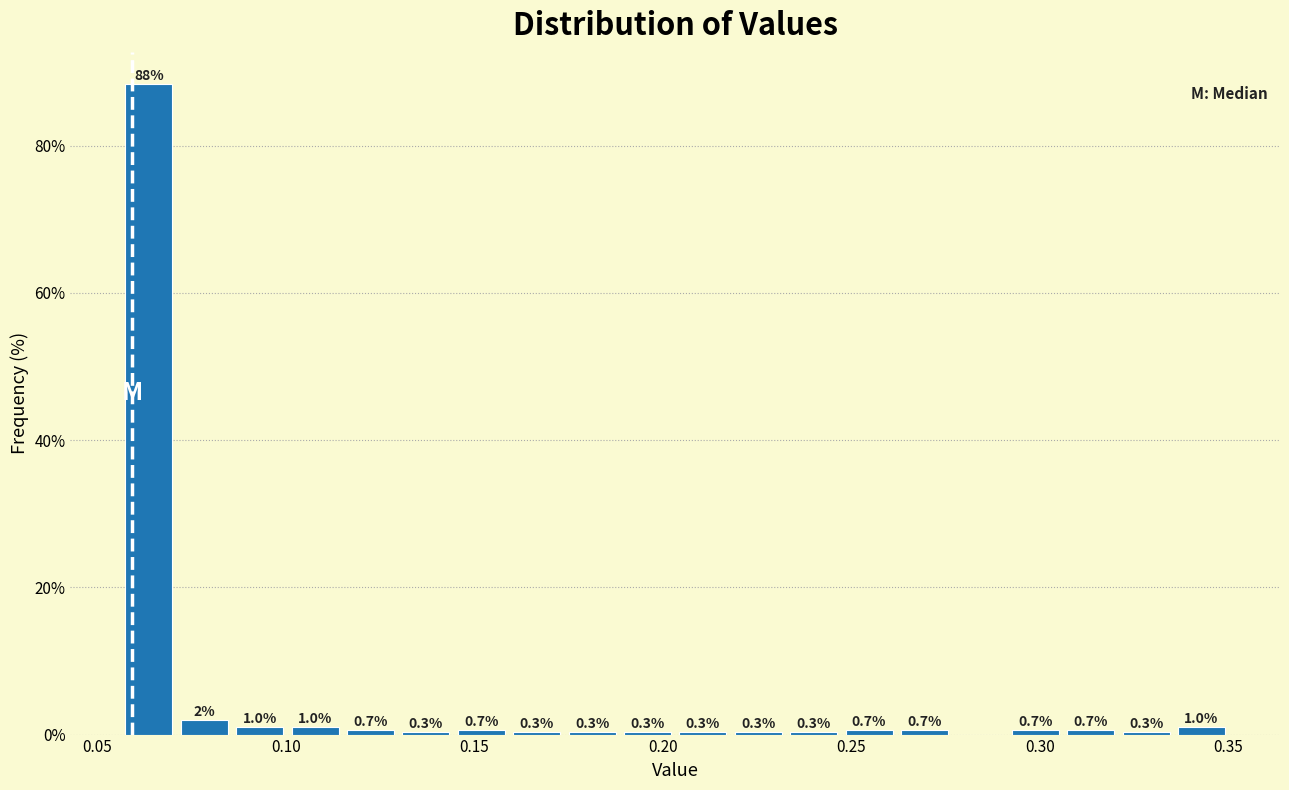

Read against the x-axis, roughly where is the centre of the tallest bar?

0.065